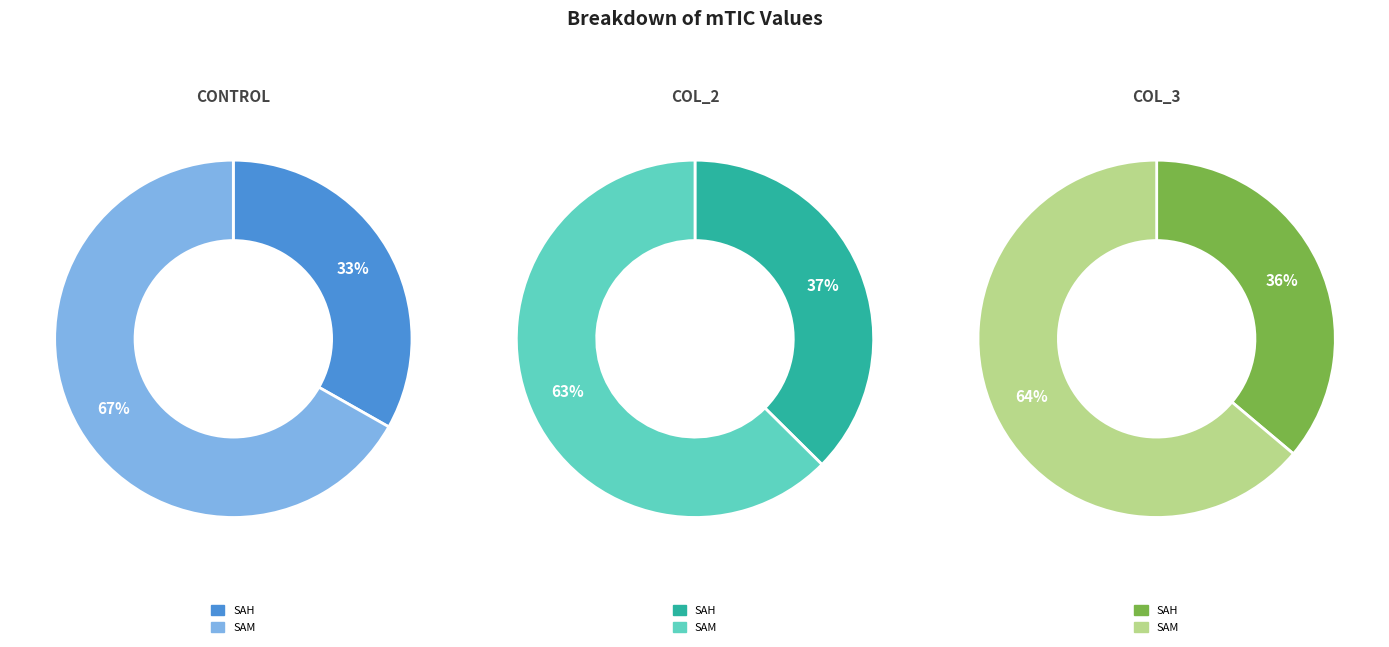

How many segments does this pie chart have?

2